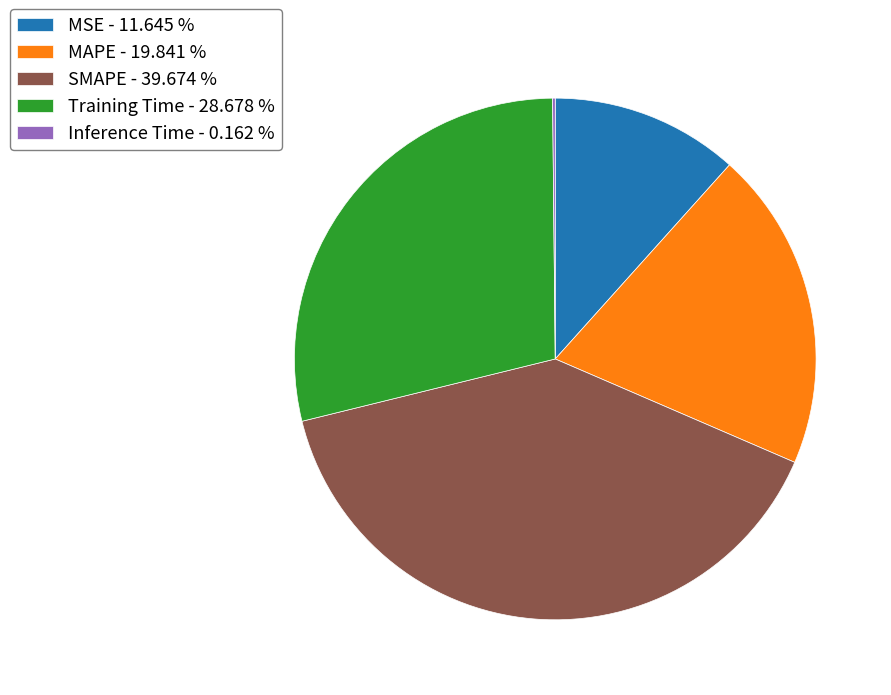

Combined, do MSE - 11.645 % and SMAPE - 39.674 % account for over 50%?

Yes